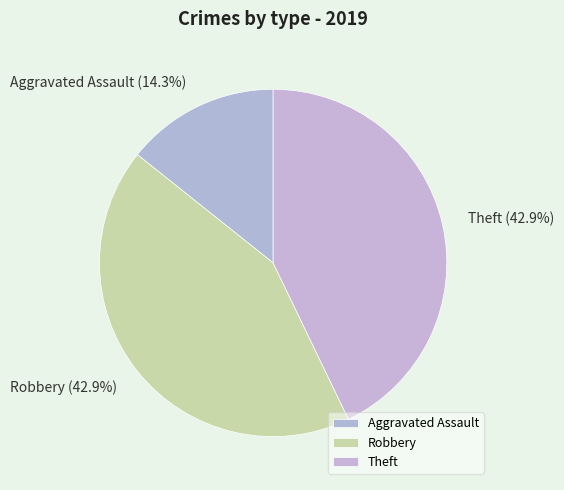

Which slice is the smallest?

Aggravated Assault